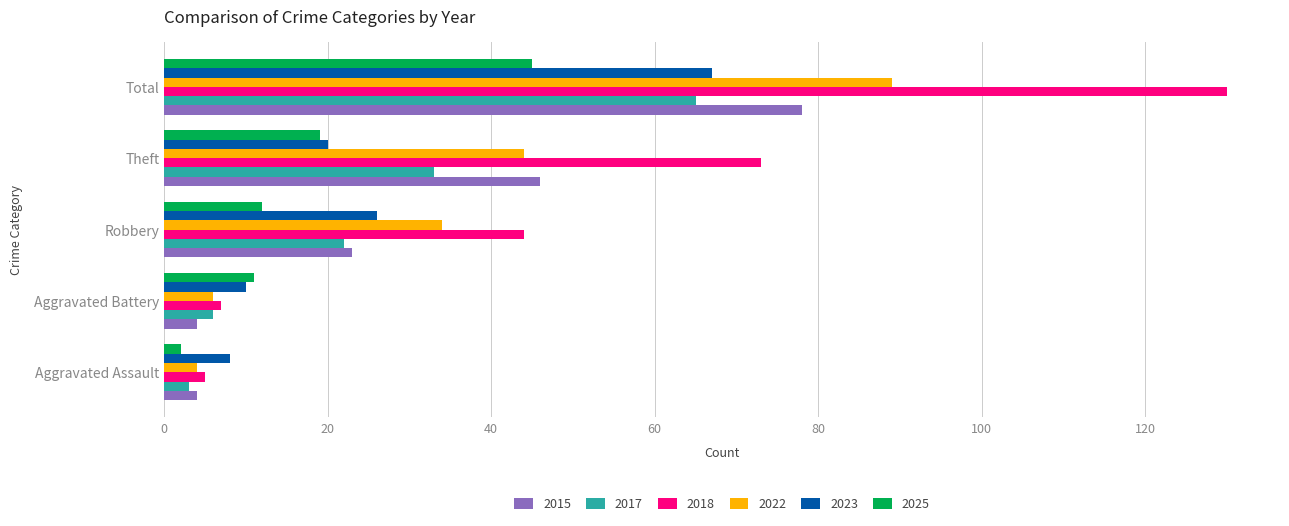

At how many categories does at least one series exceed 60?

2